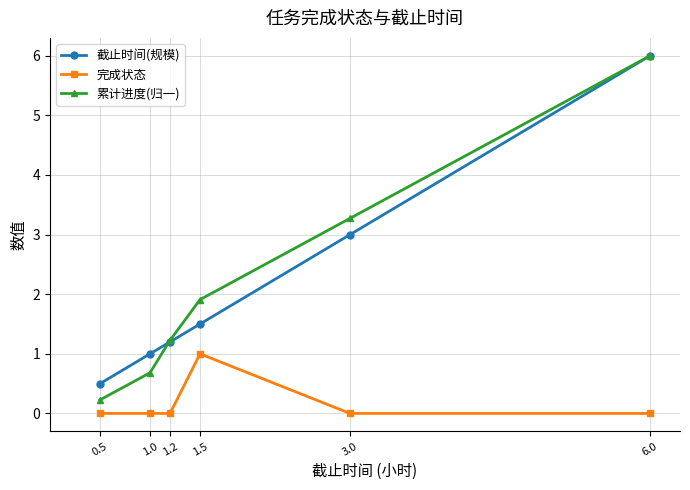

At which category is the sum across all series the highest?

6.0